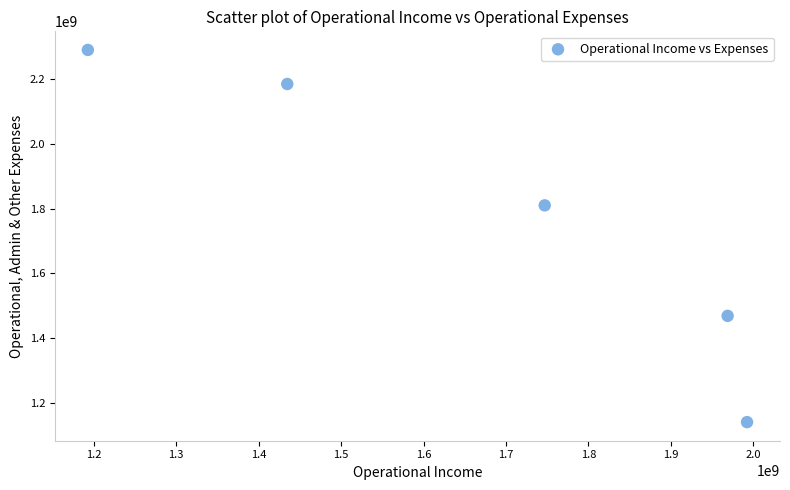

What Y value in the scatter plot is closest to 1715477424?

1810155421